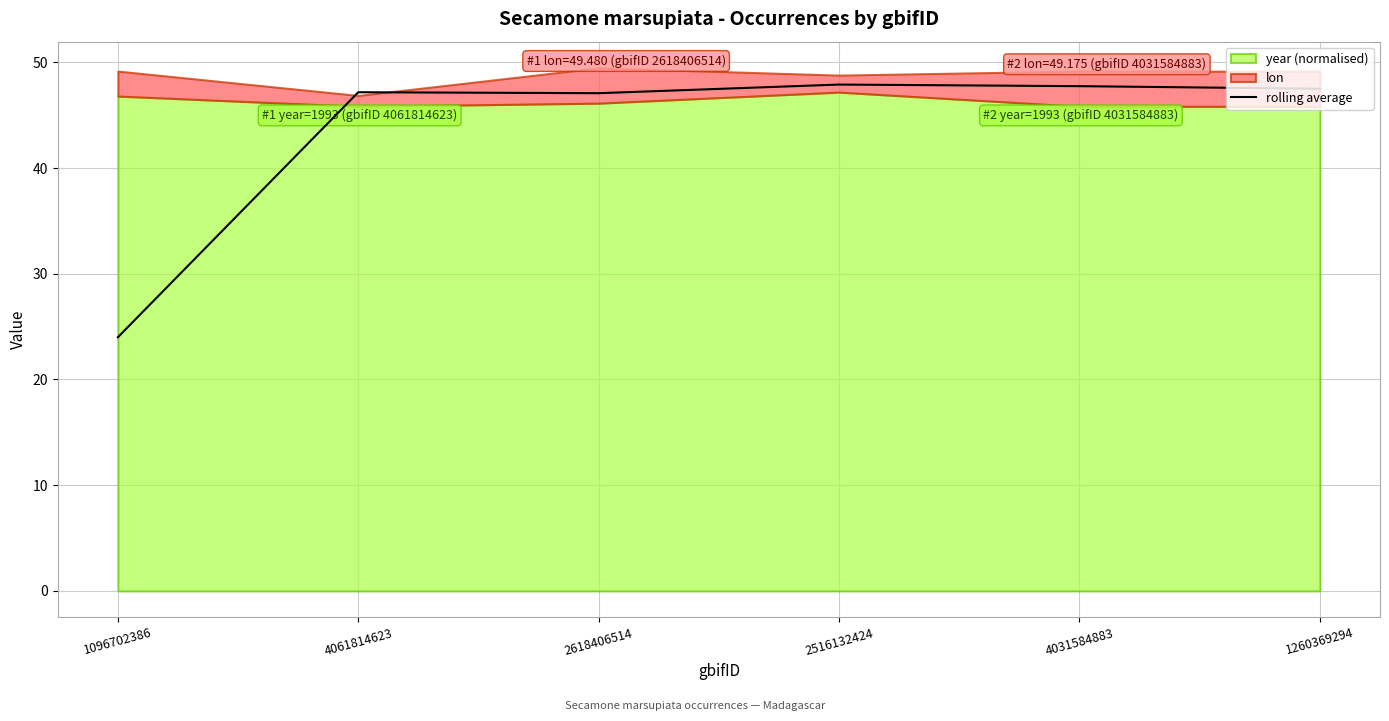

Reading left to right, list all the values displayed in this chart.

24.0	47.2	47.1	47.9	47.7	47.5